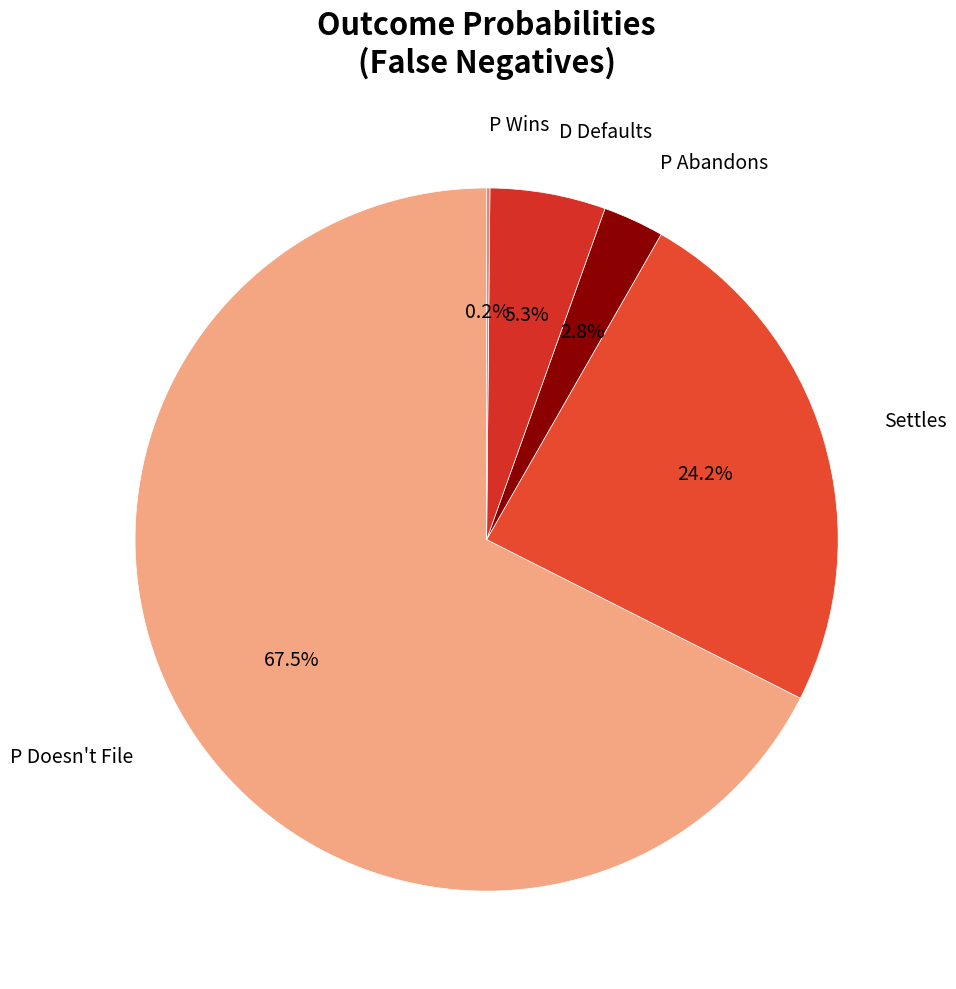

Which category has the biggest portion of the pie?

P Doesn't File